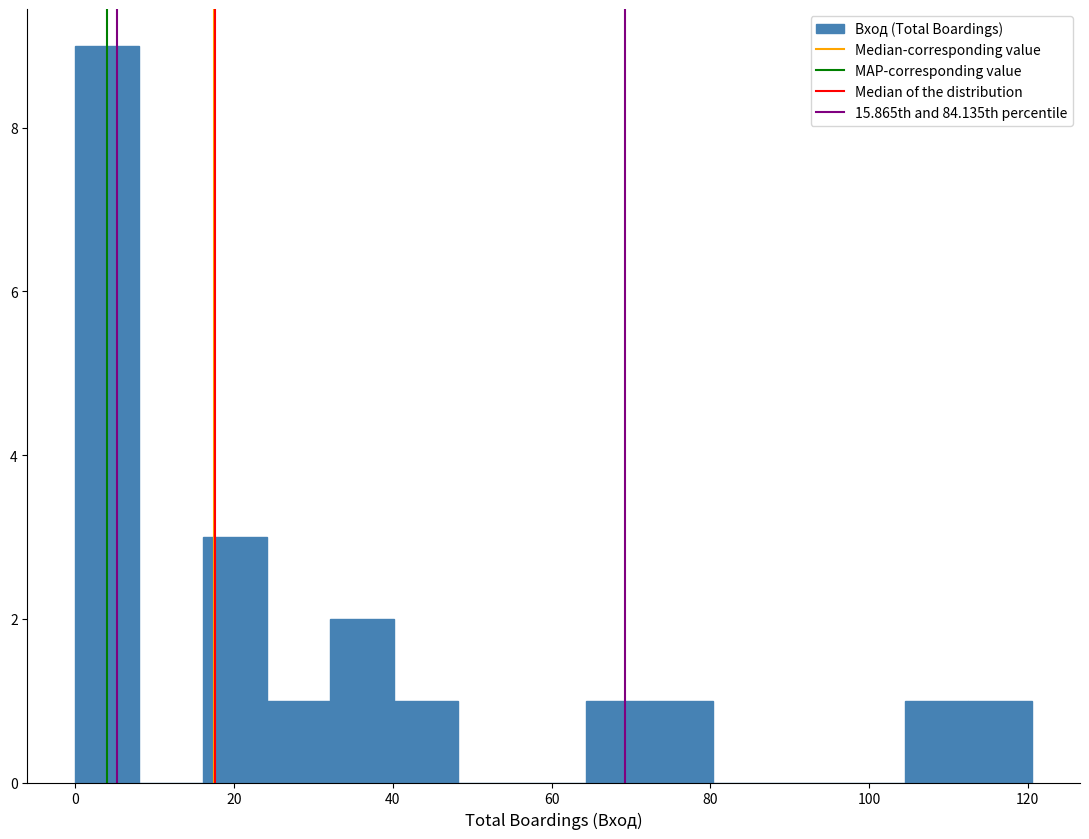

Reading left to right, list every bar in this chart as the range it spans on the x-axis followed by its height. Neither the bar edges nor the heights are printed on the chart, so give them approximately, as read against the axes.

0 to 8: 9
8 to 16: 0
16 to 24: 3
24 to 32: 1
32 to 40: 2
40 to 48: 1
48 to 56: 0
56 to 64: 0
64 to 72: 1
72 to 80: 1
80 to 88: 0
88 to 96: 0
96 to 104: 0
104 to 112: 1
112 to 120: 1